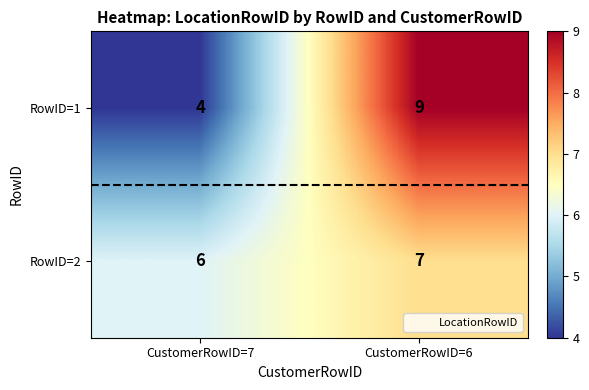

What is the spread (max minus min) of values at CustomerRowID=7?

2